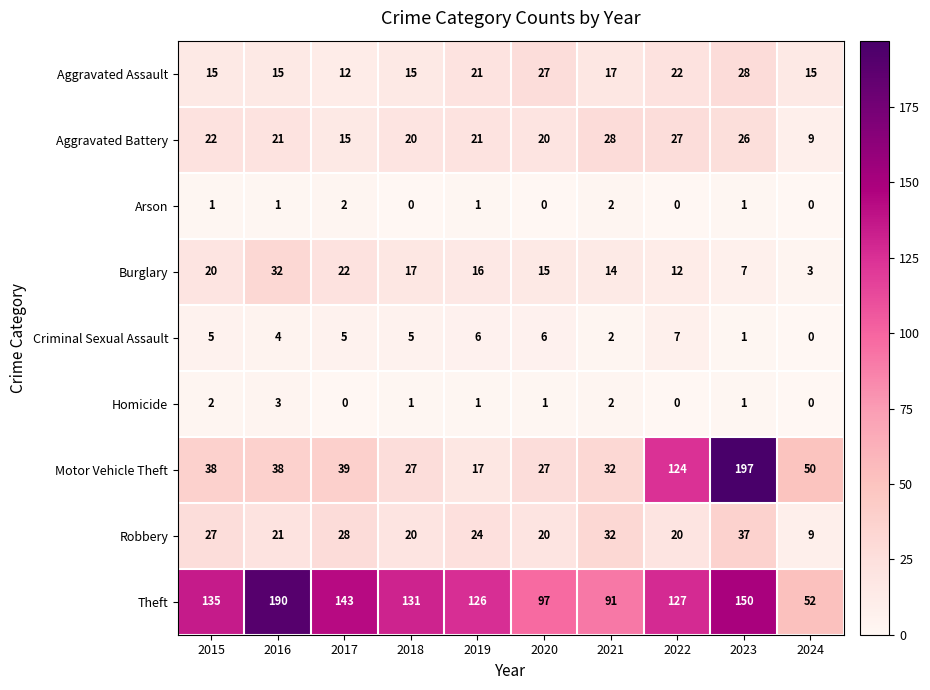

What is the average value of the Burglary series?

16